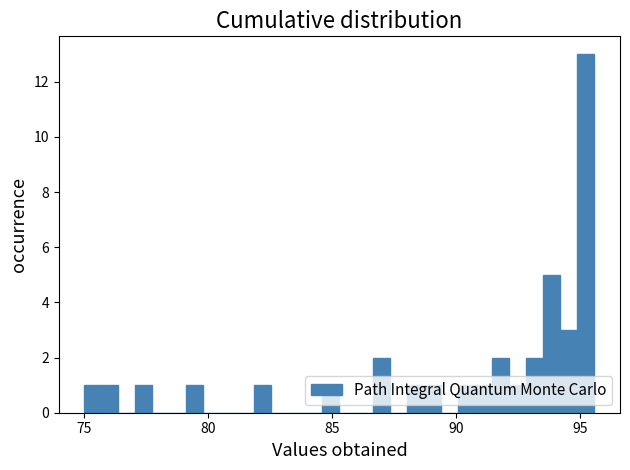

Around what value on the x-axis is the tallest bar? Give the approximate position of its centre, as read against the axis.

95.0